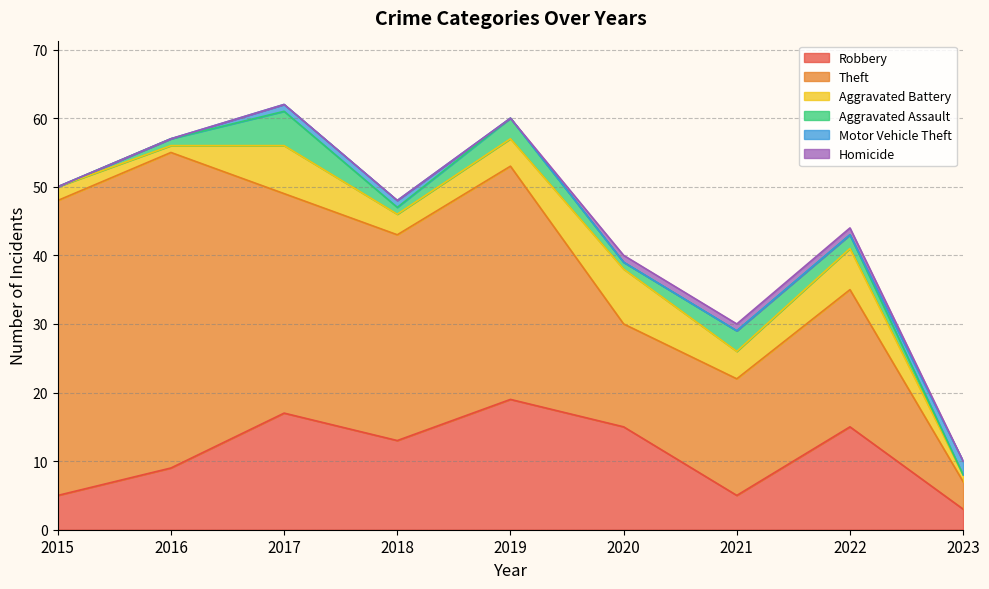

True or false: Motor Vehicle Theft and Homicide intersect in this chart.

True